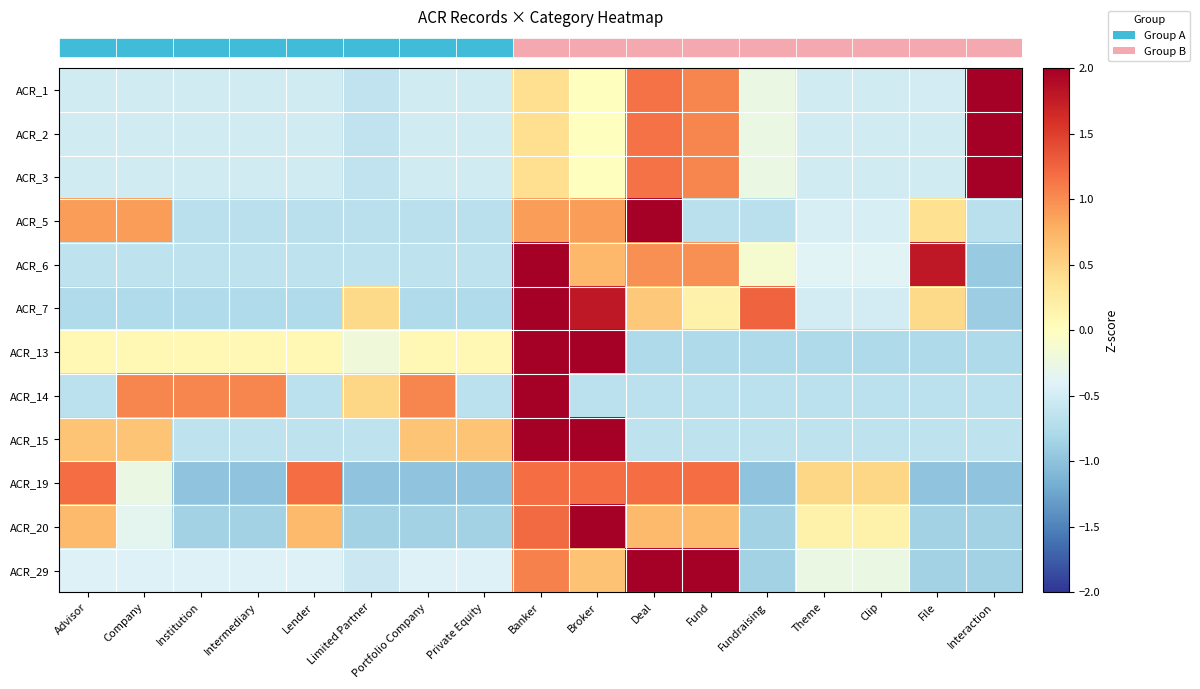

At how many categories does at least one series exceed 3?

2